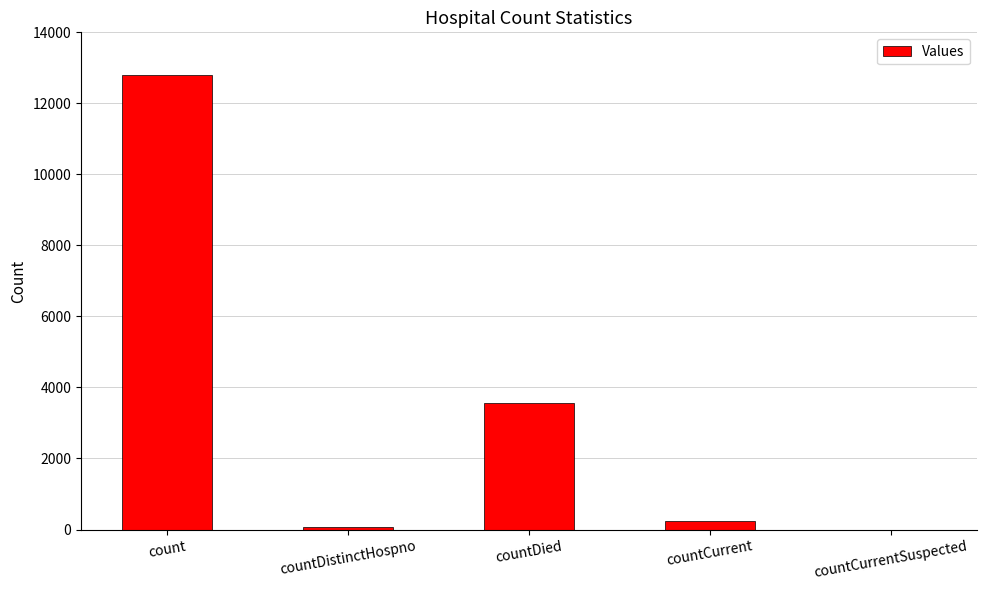

What is the average value?

3336